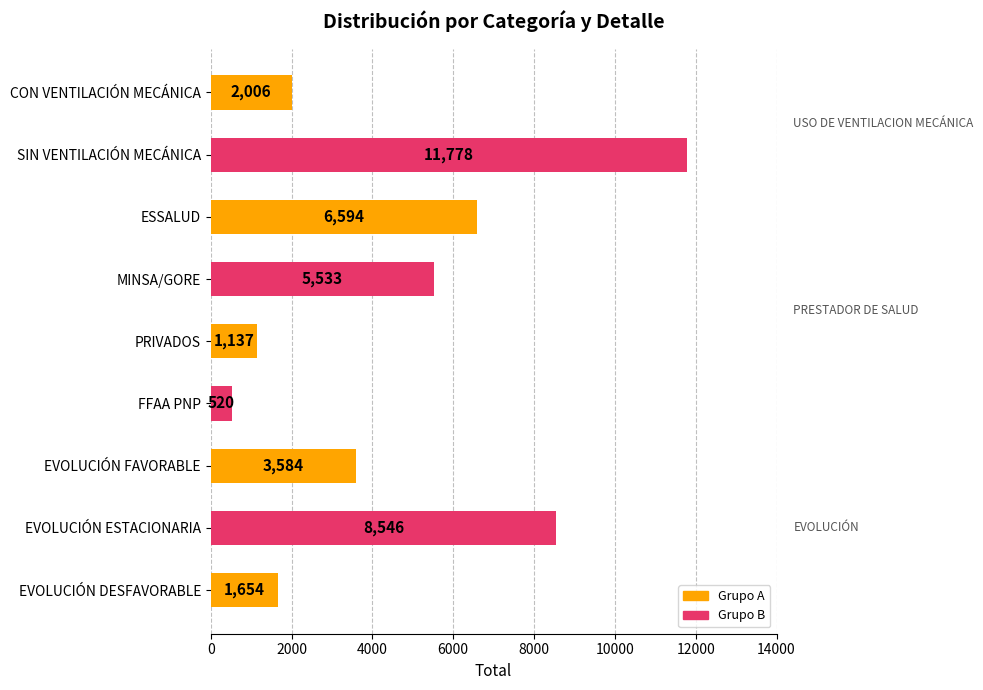

What is the greatest value displayed?

11778